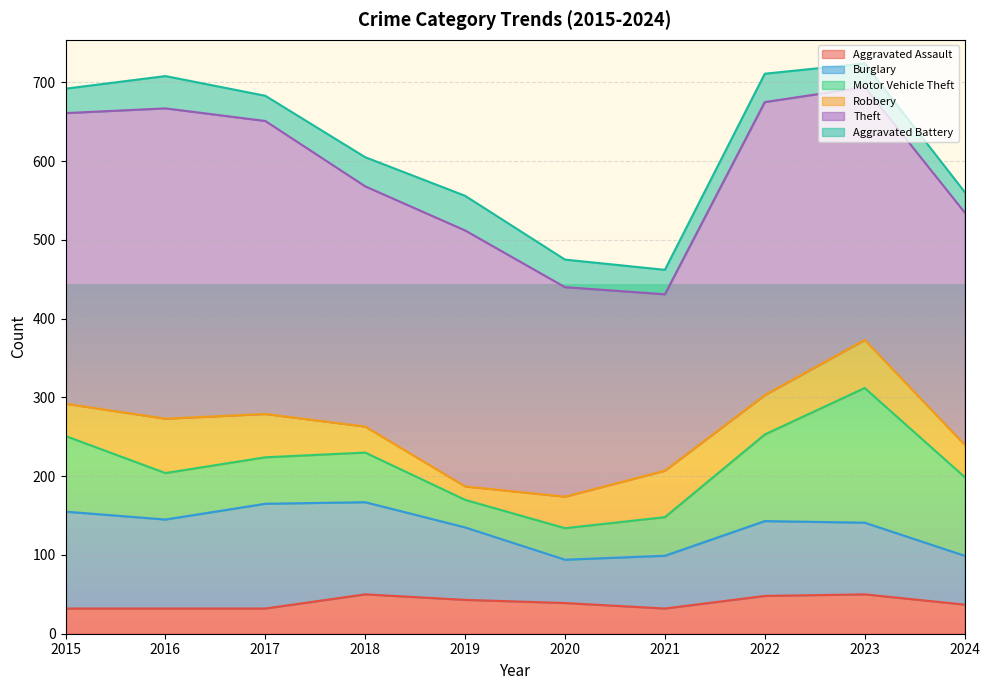

Where is the first local minimum for Aggravated Assault?

2021